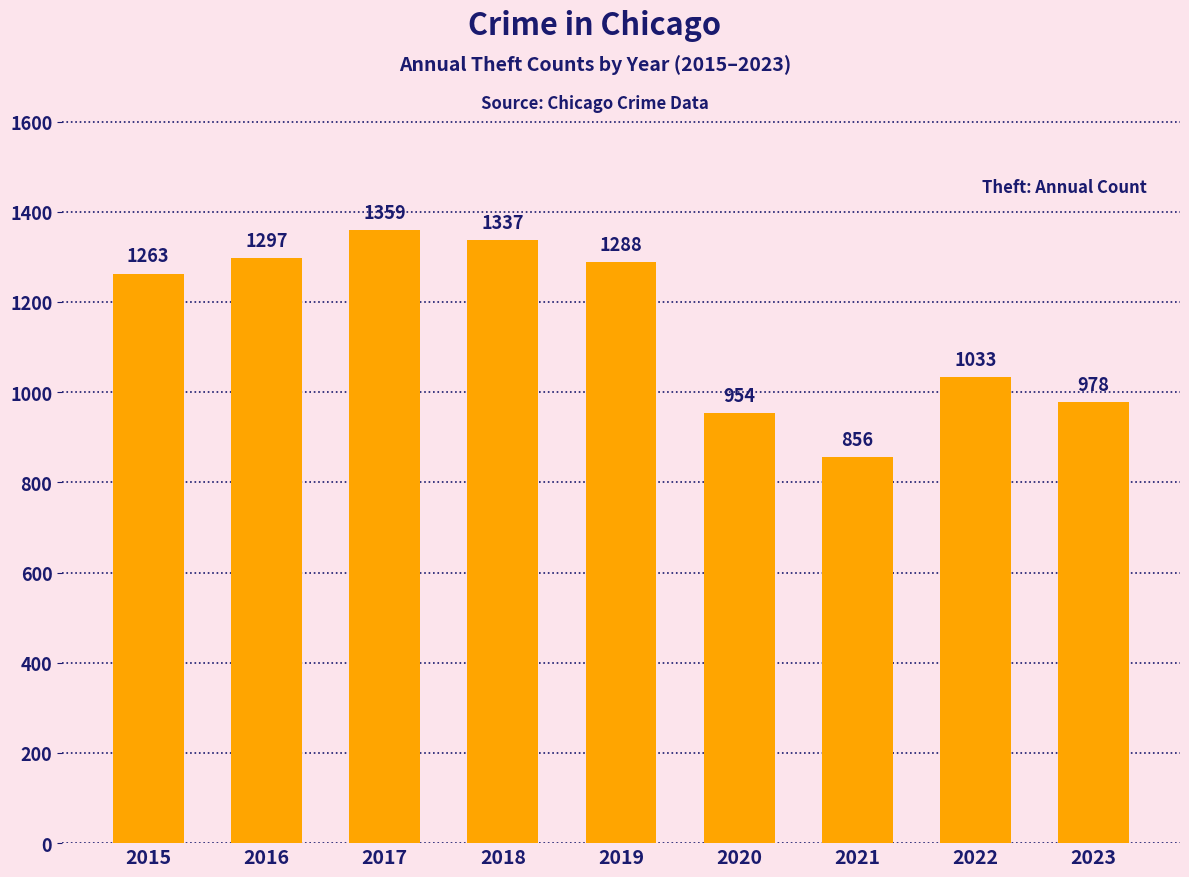

What is the greatest value displayed?

1359